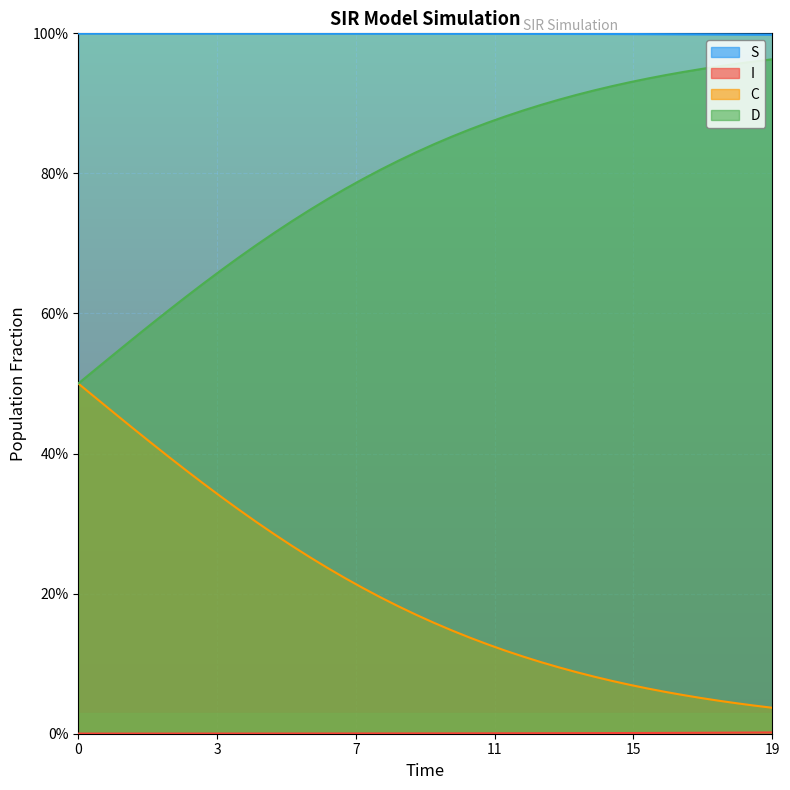

The D series shows 0.4 at 35. True or false?

False